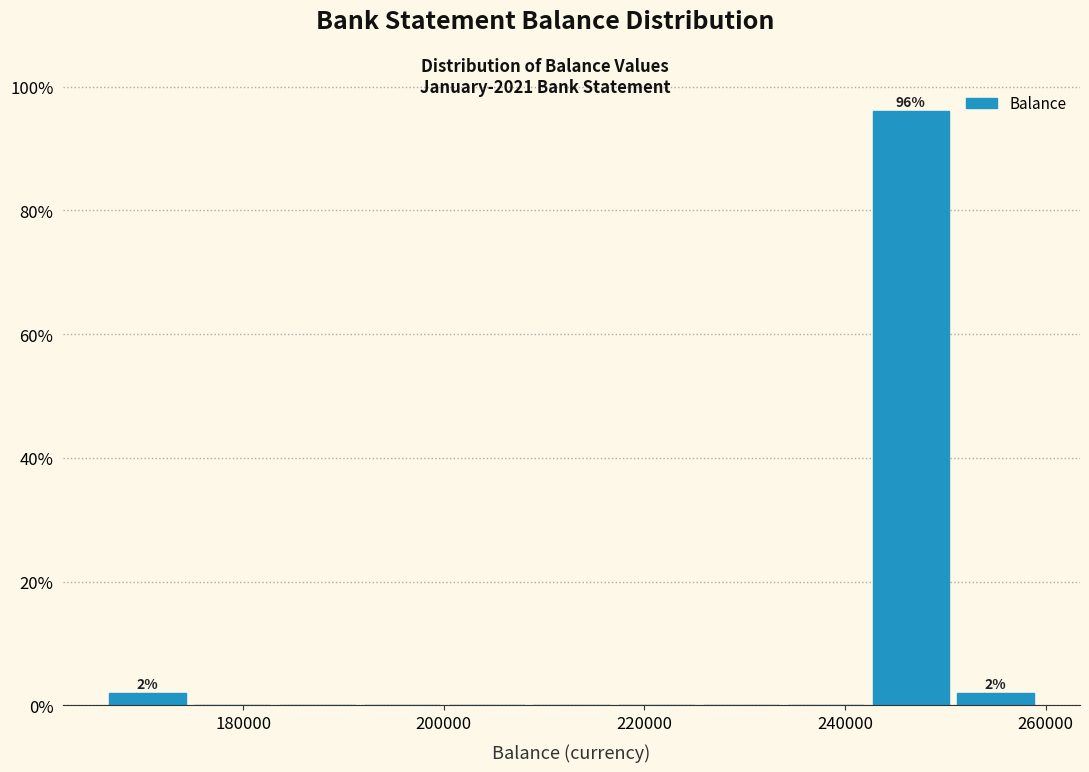

Which range on the x-axis has the tallest bar?

242000 to 250000